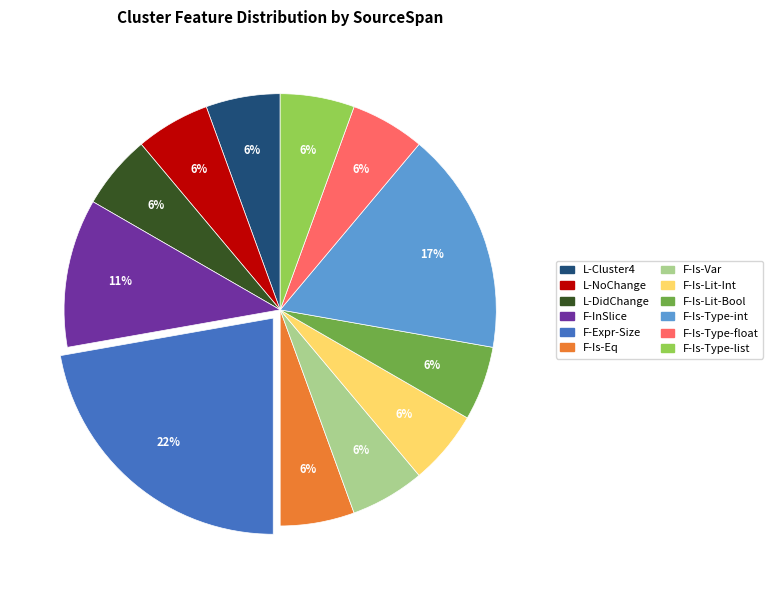

To the nearest percent, what is the average slice percentage?

8%